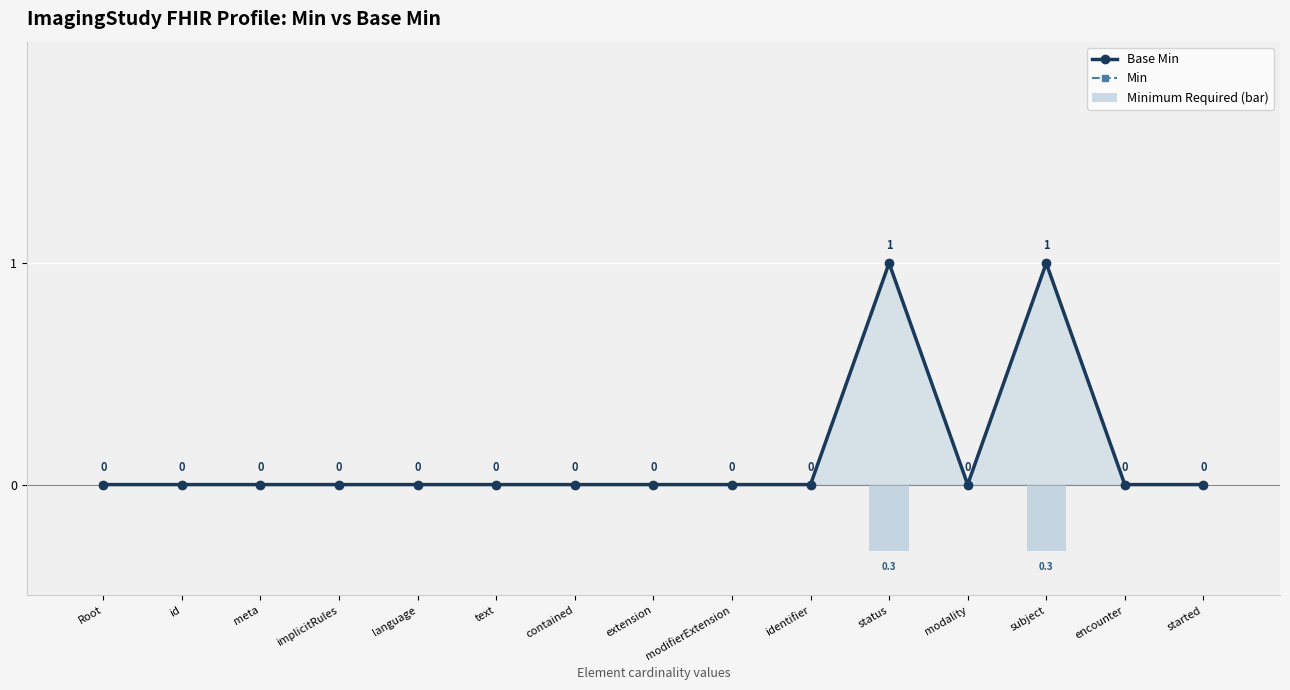

At which category is the sum across all series the highest?

status